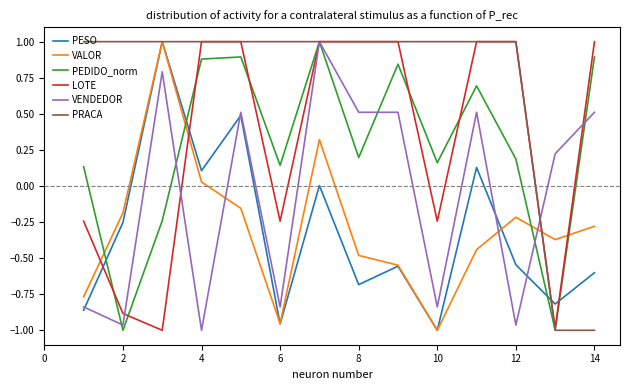

Which series ends up on top after the final intersection of VALOR and PEDIDO_norm?

PEDIDO_norm